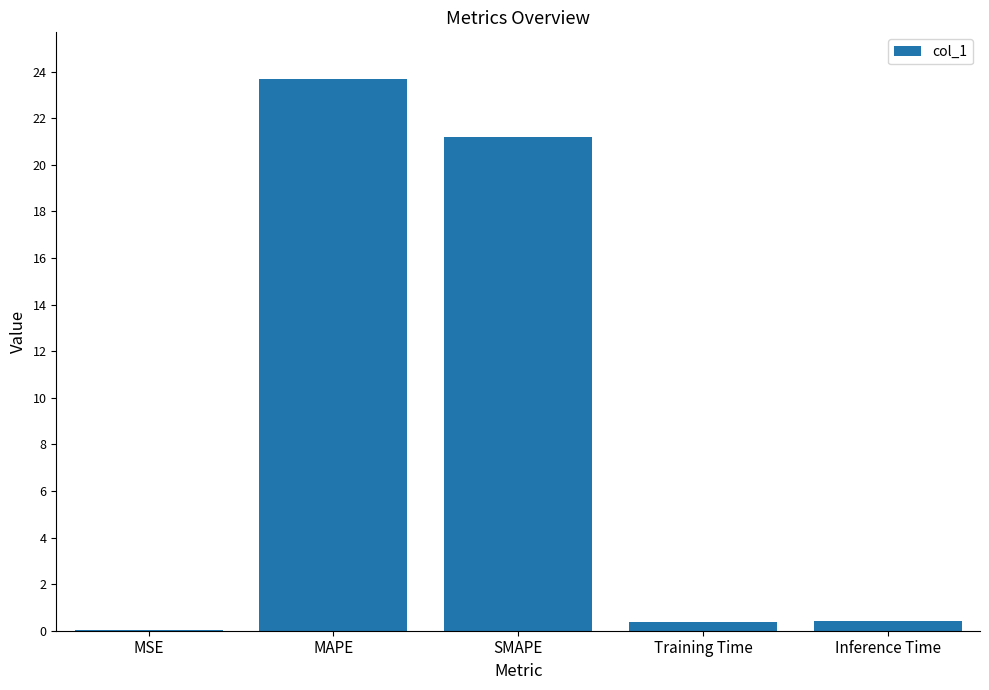

True or false: the data shows 21.2 at SMAPE.

True